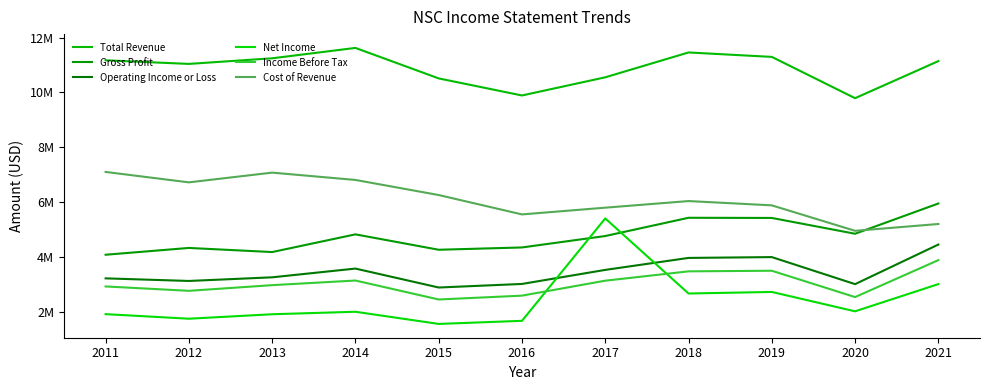

True or false: Operating Income or Loss and Gross Profit intersect in this chart.

False